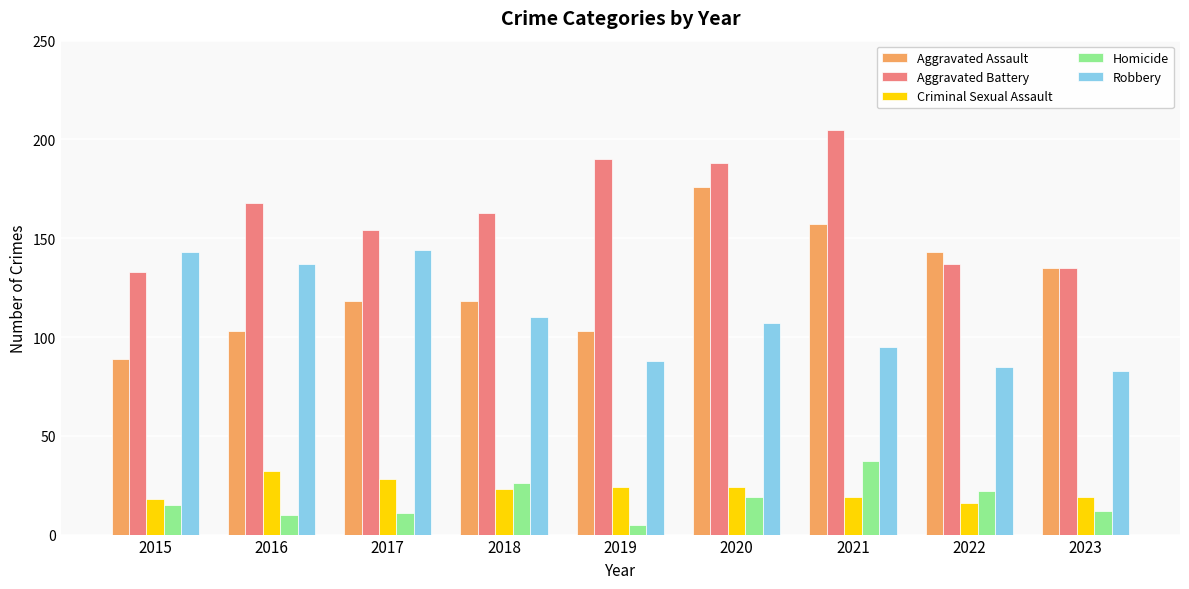

What is the approximate value of Aggravated Assault at 2019, to the nearest 5?

105